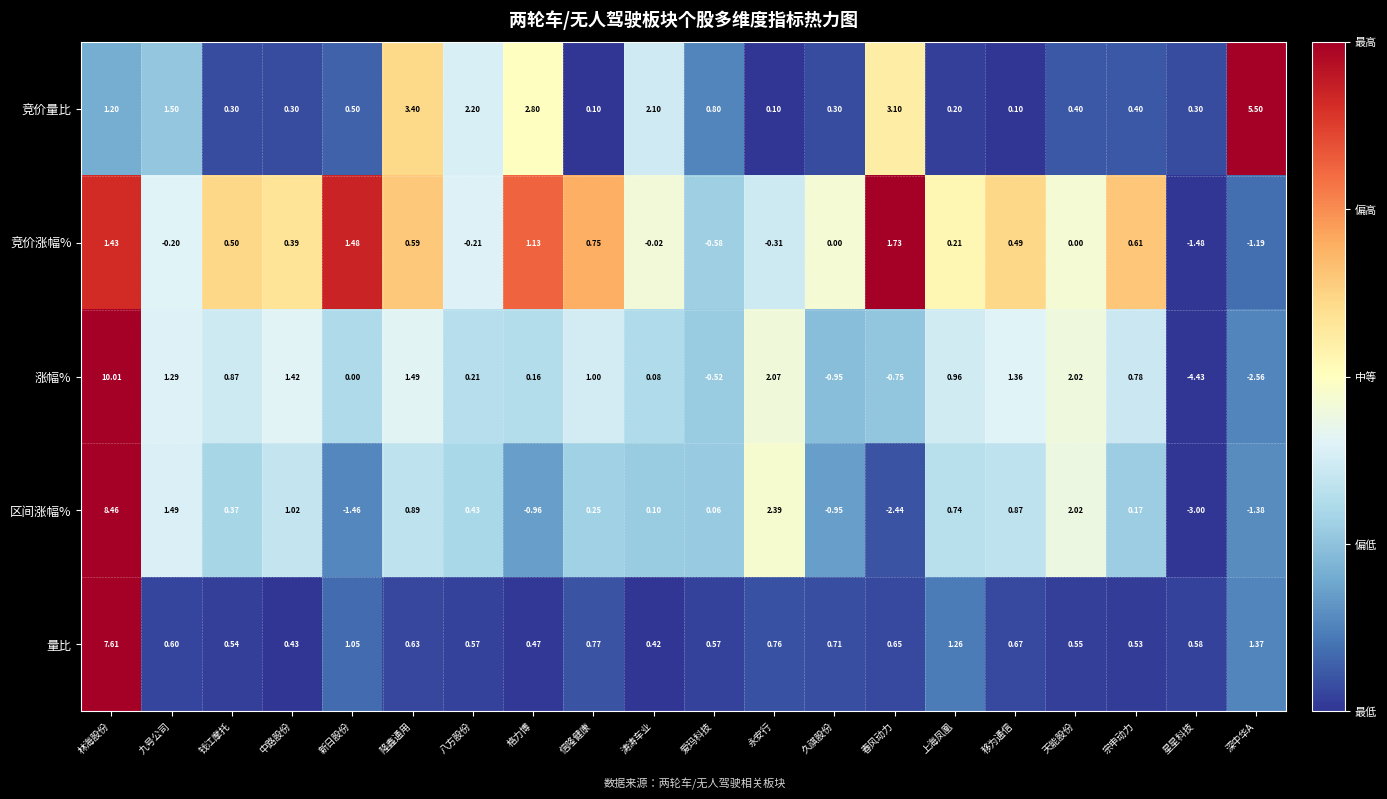

At which label is 量比 closest to 4?

深中华A